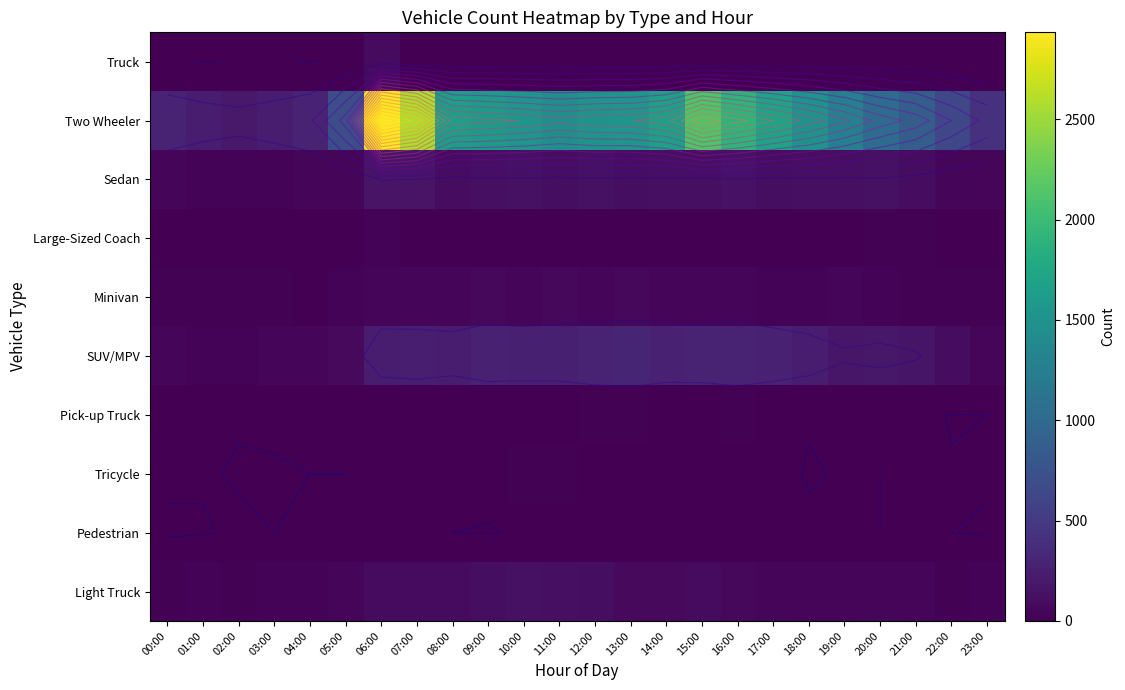

At which category is the sum across all series the highest?

06:00